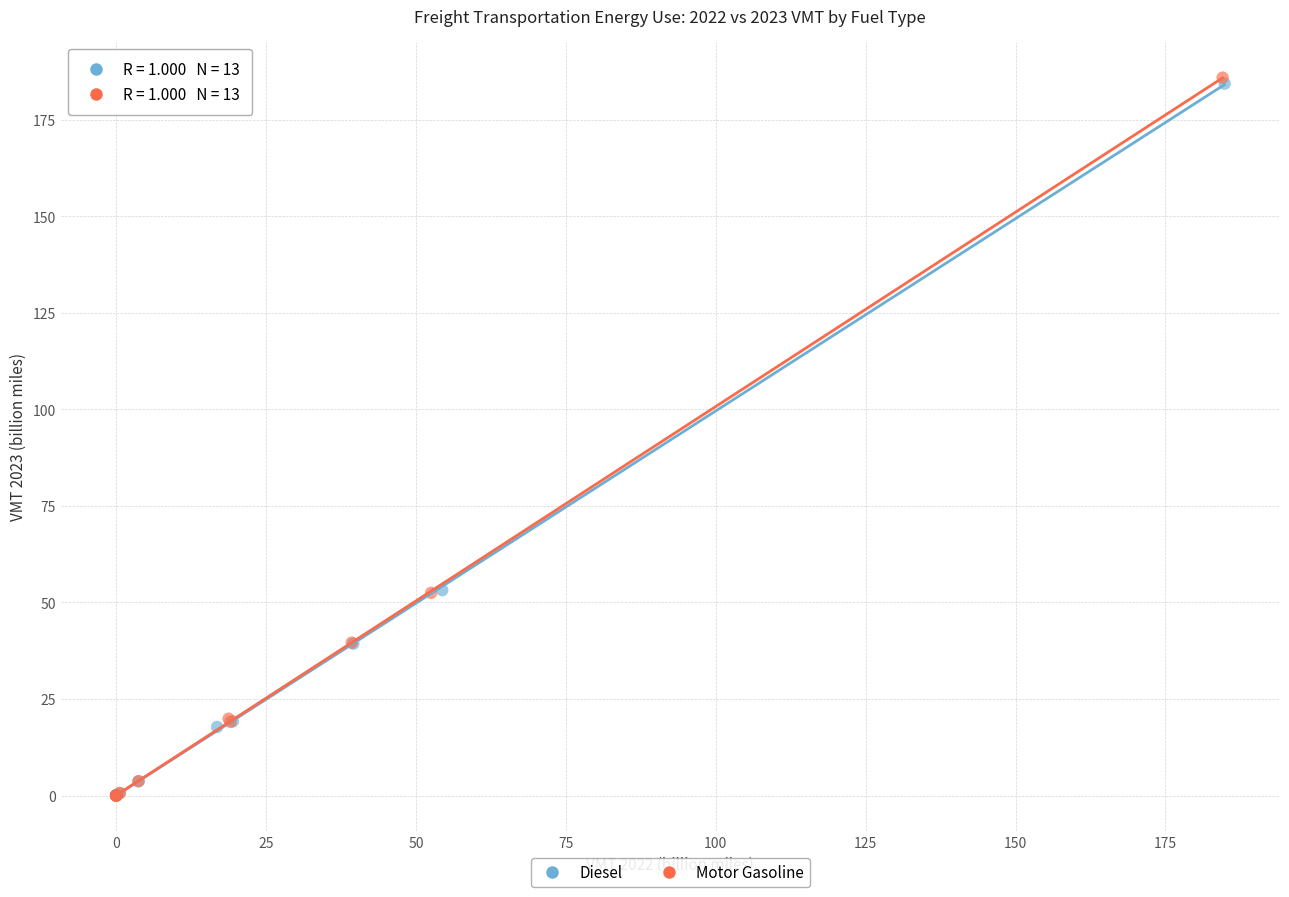

Which series has the widest spread of Y values?

Motor Gasoline